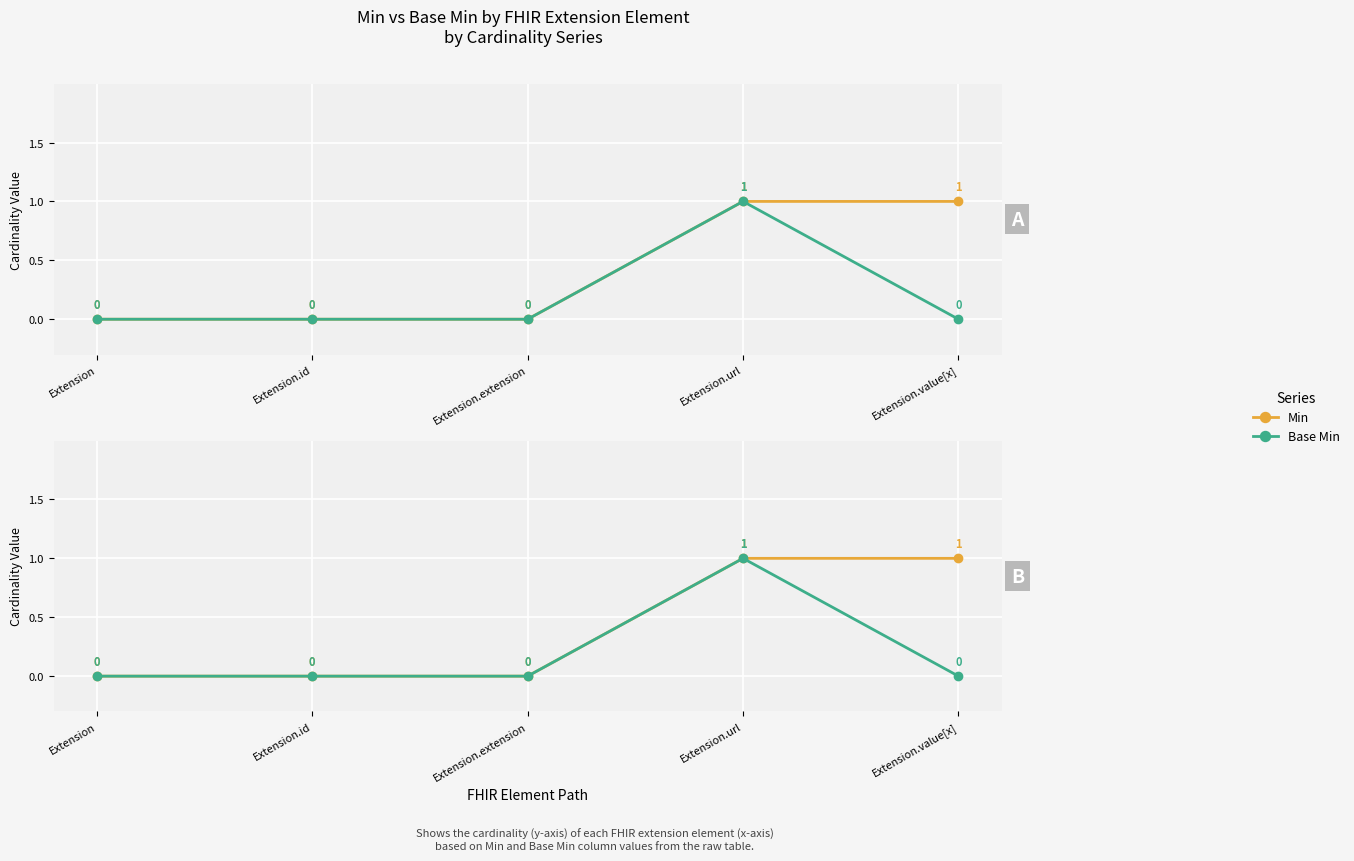

Reading left to right, what are all the values shown in this chart?

Min: Extension=0	Extension.id=0	Extension.extension=0	Extension.url=1	Extension.value[x]=1
Base Min: Extension=0	Extension.id=0	Extension.extension=0	Extension.url=1	Extension.value[x]=0